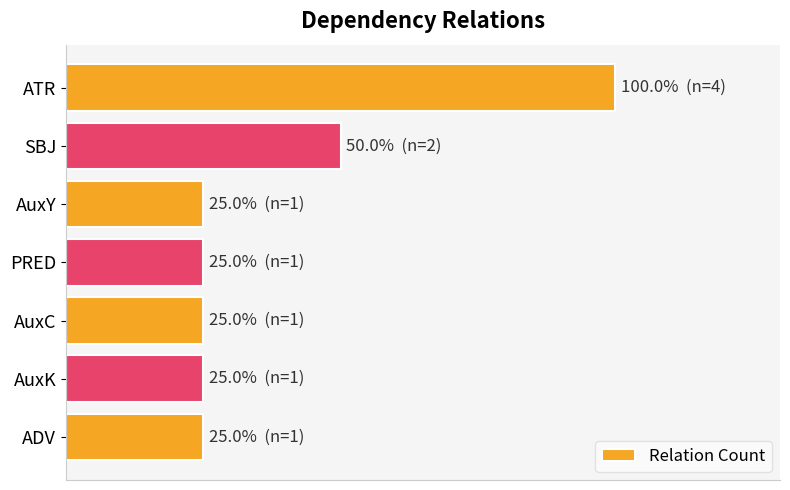

Are the bars horizontal?

Yes